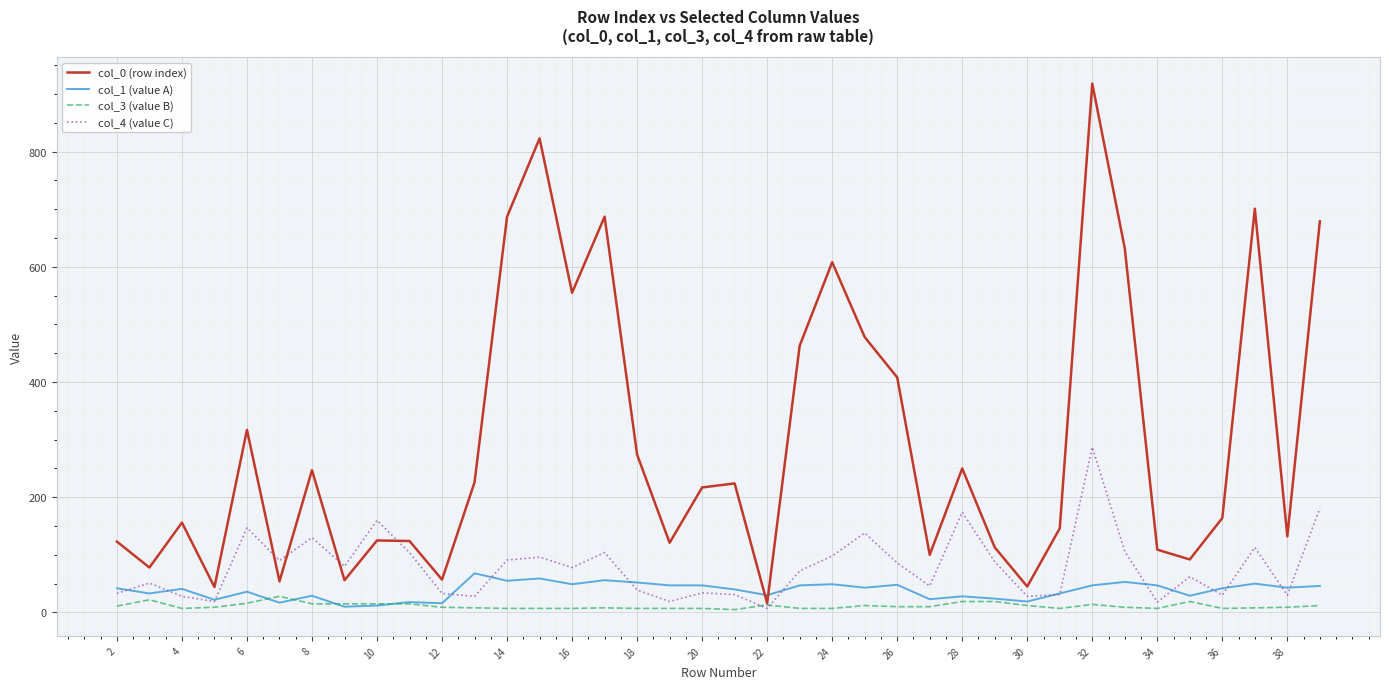

Which series has the largest total across all categories?

col_0 (row index)